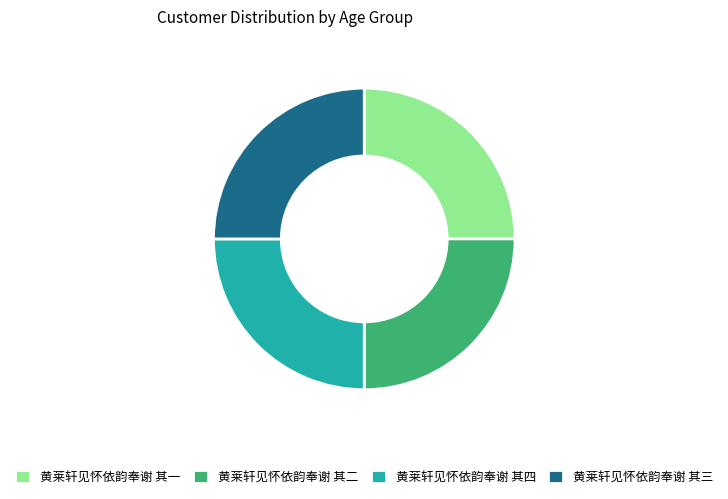

Is there any slice that represents more than half of the pie?

No